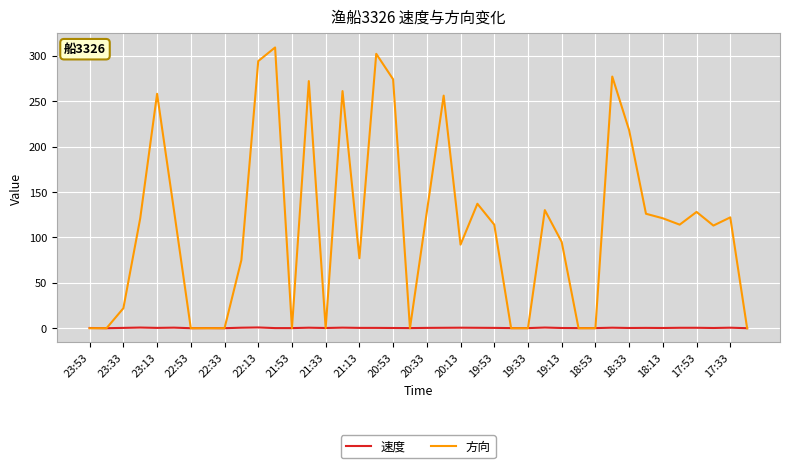

Count the number of data series in this chart.

2